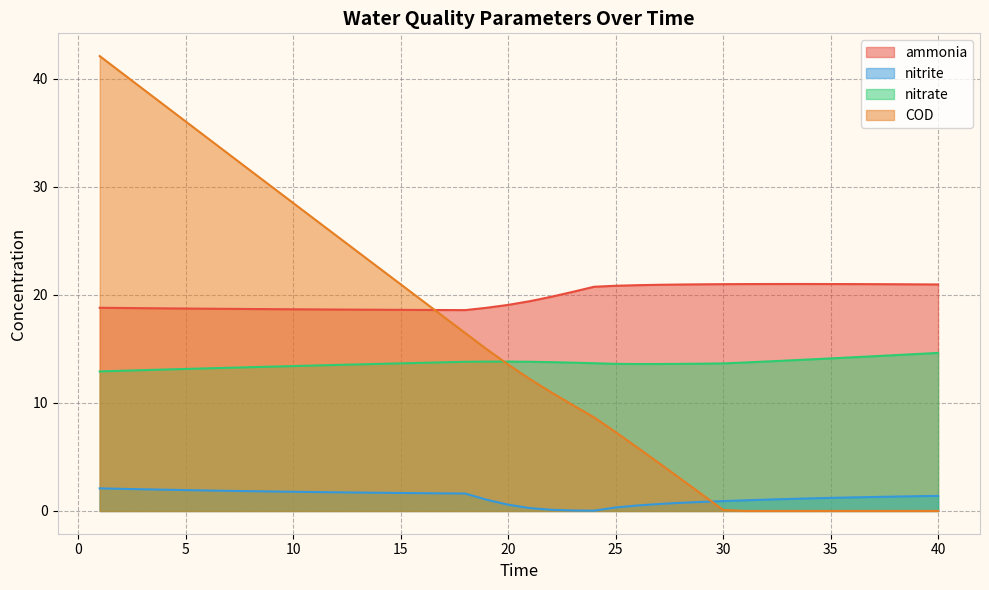

What are all the series names shown in the legend?

ammonia, nitrite, nitrate, COD